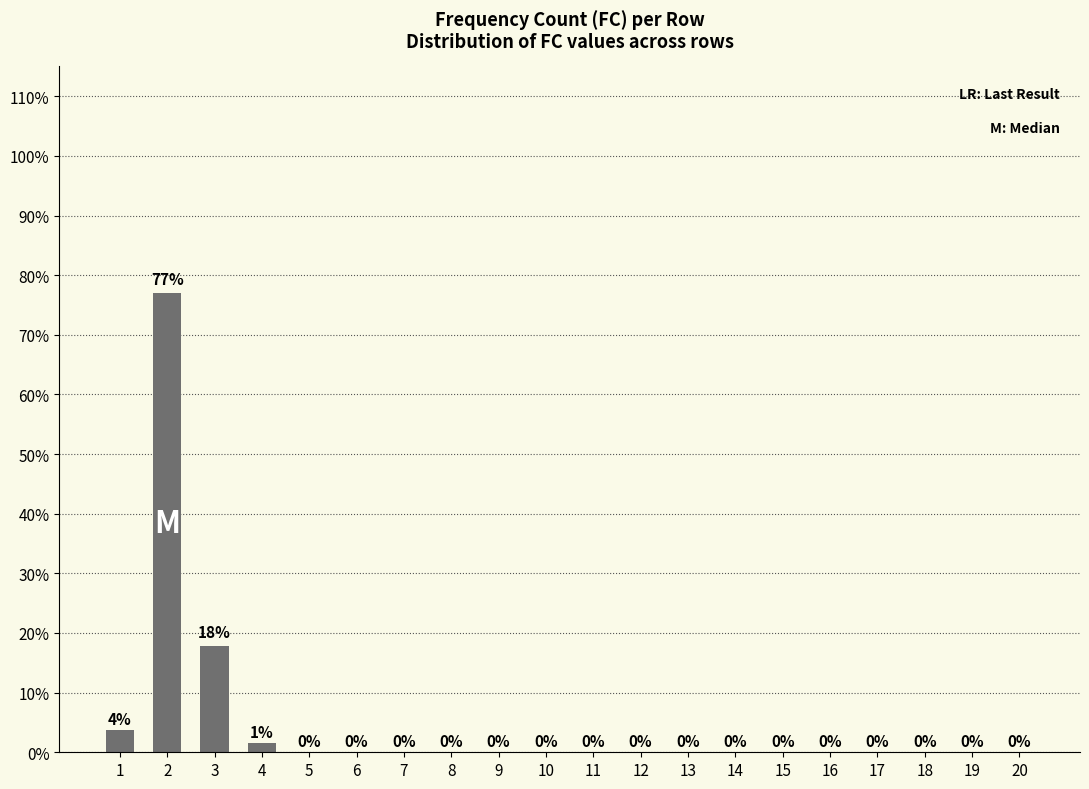

Are the bars horizontal?

No